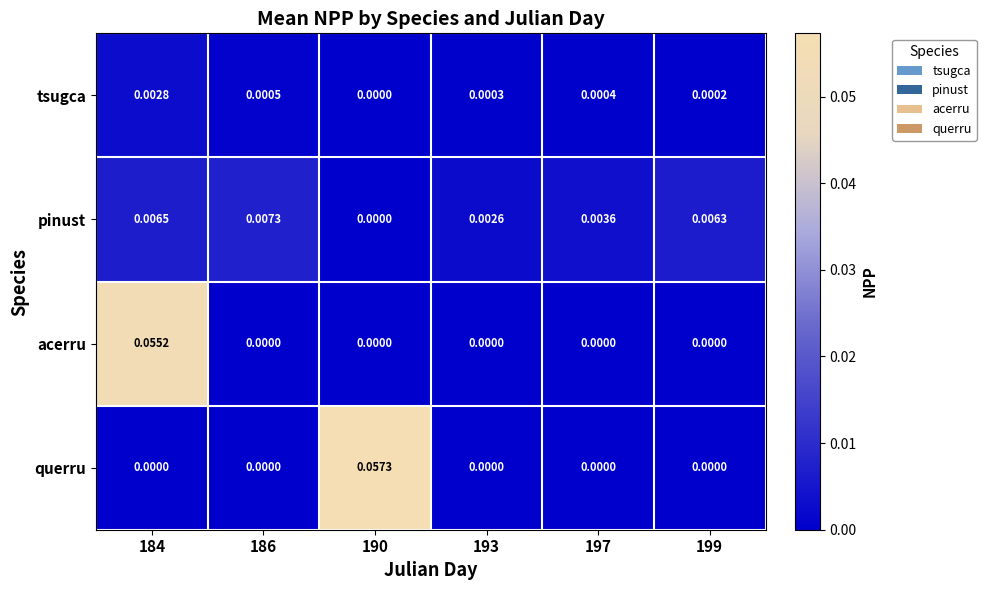

How many categories are shown in the chart?

6